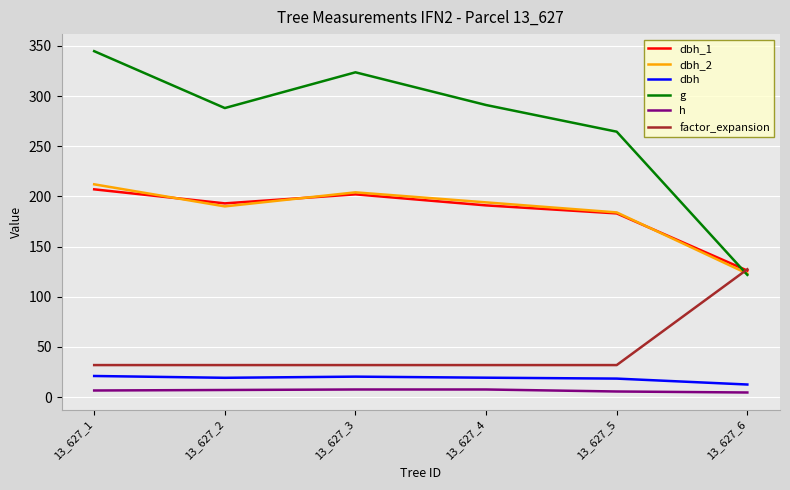

How many series are shown in this chart?

6